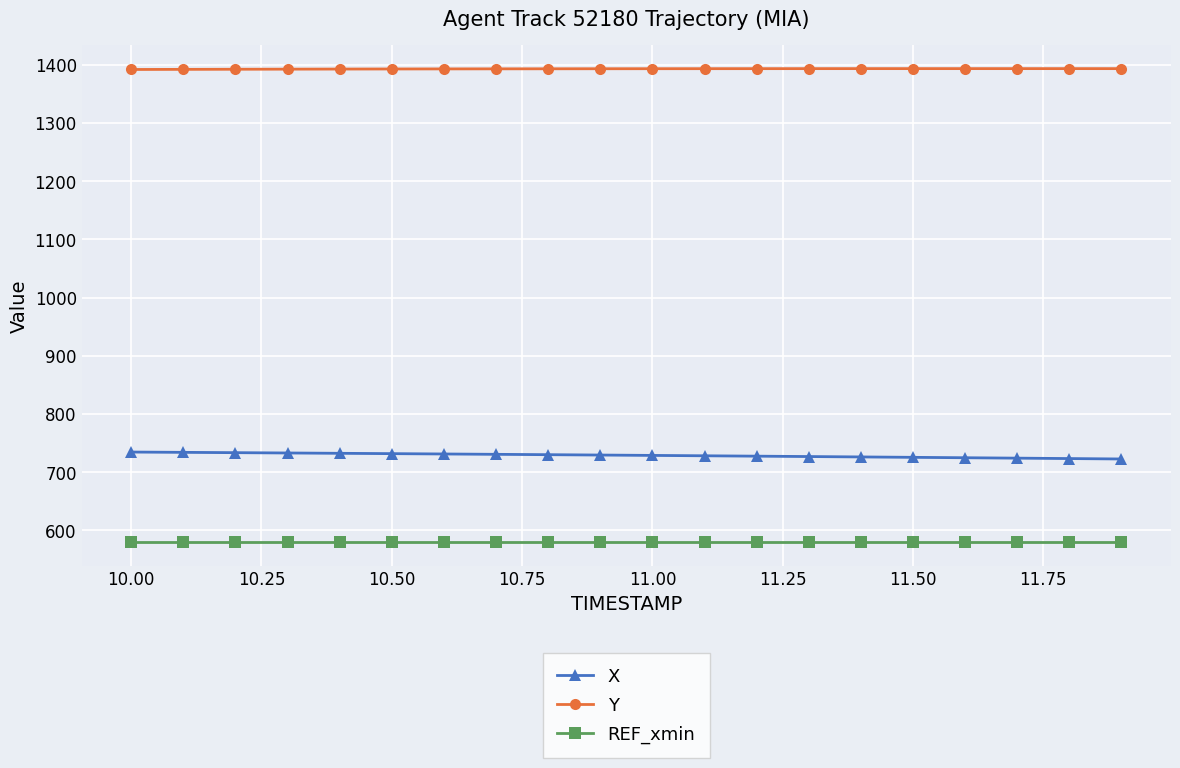

True or false: REF_xmin and X cross at least once.

False